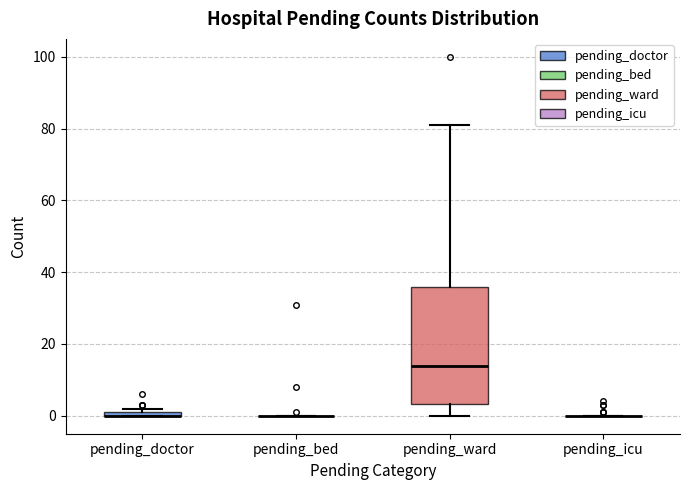

Comparing the boxes themselves (not the whiskers), which one is the tallest?

pending_ward